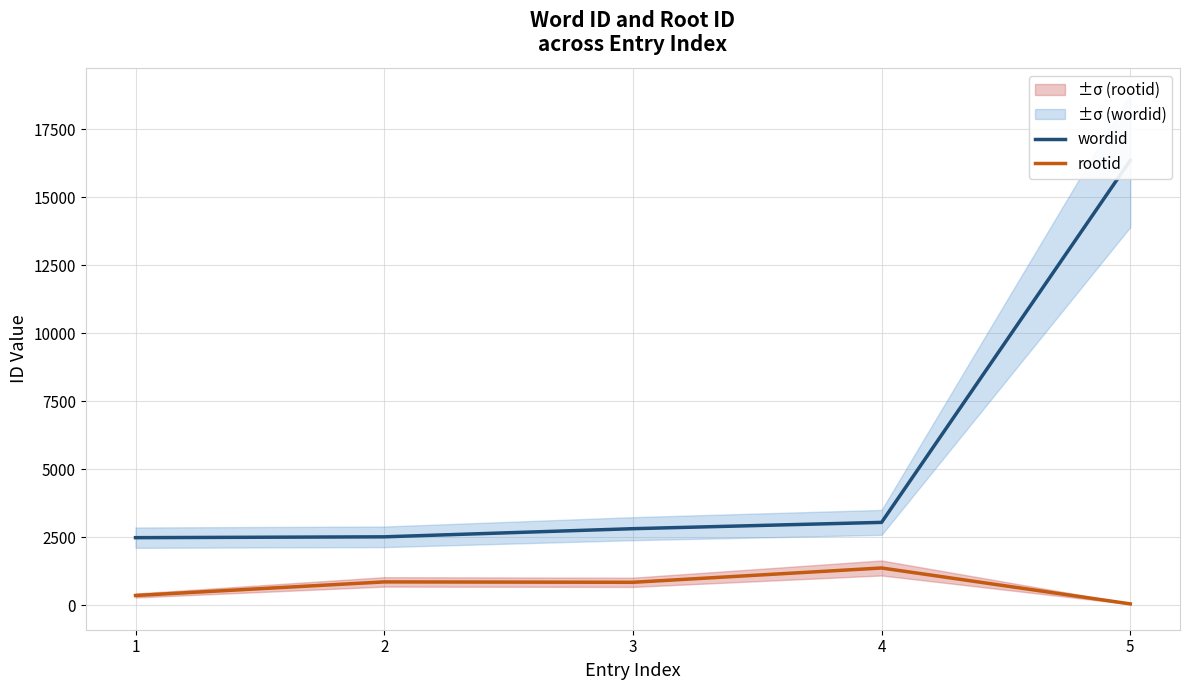

What is the smallest value displayed?

57